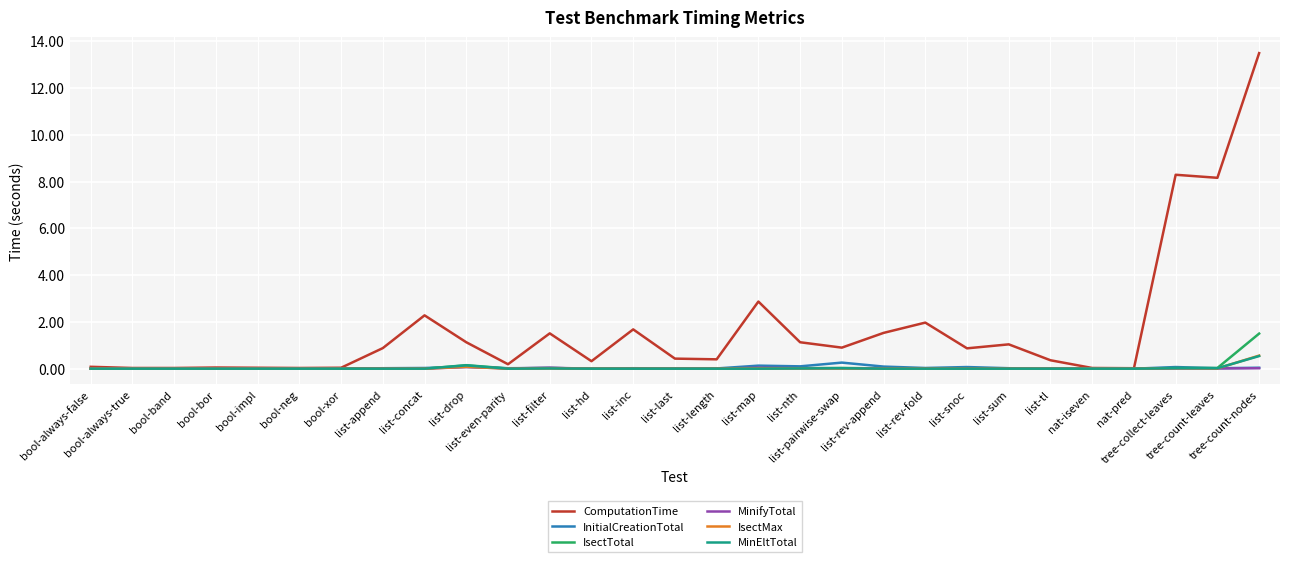

Is this an area chart (filled region under the line)?

No